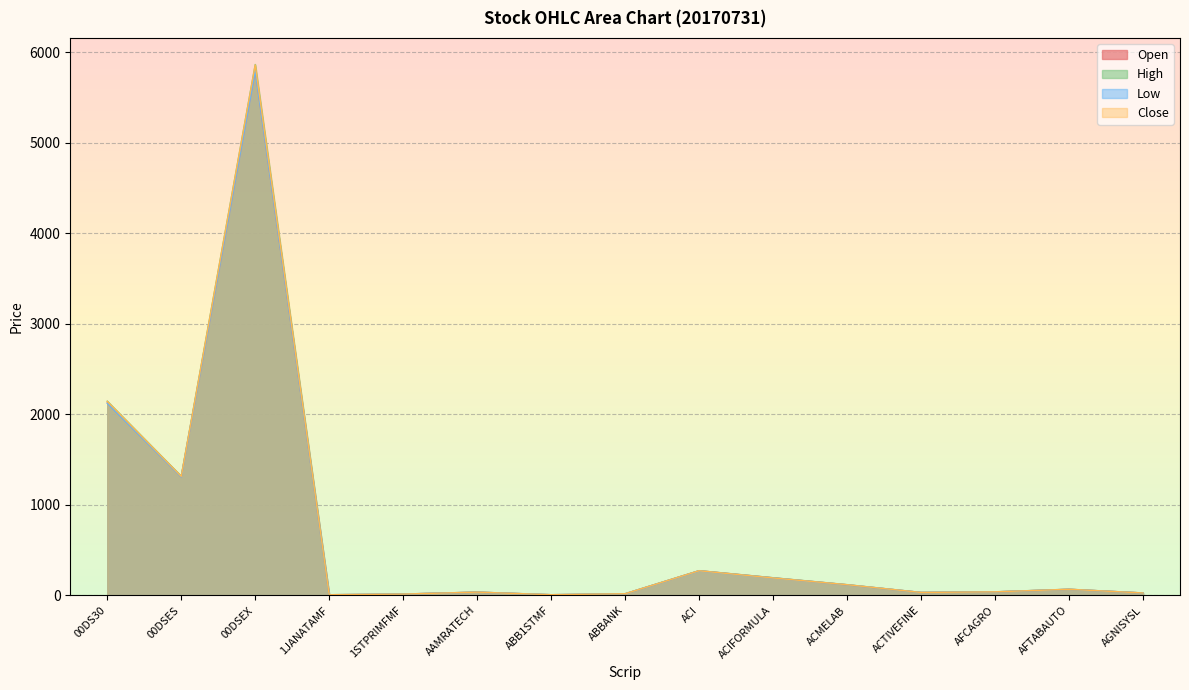

What is the difference between the Close values at 1JANATAMF and AGNISYSL?

19.5